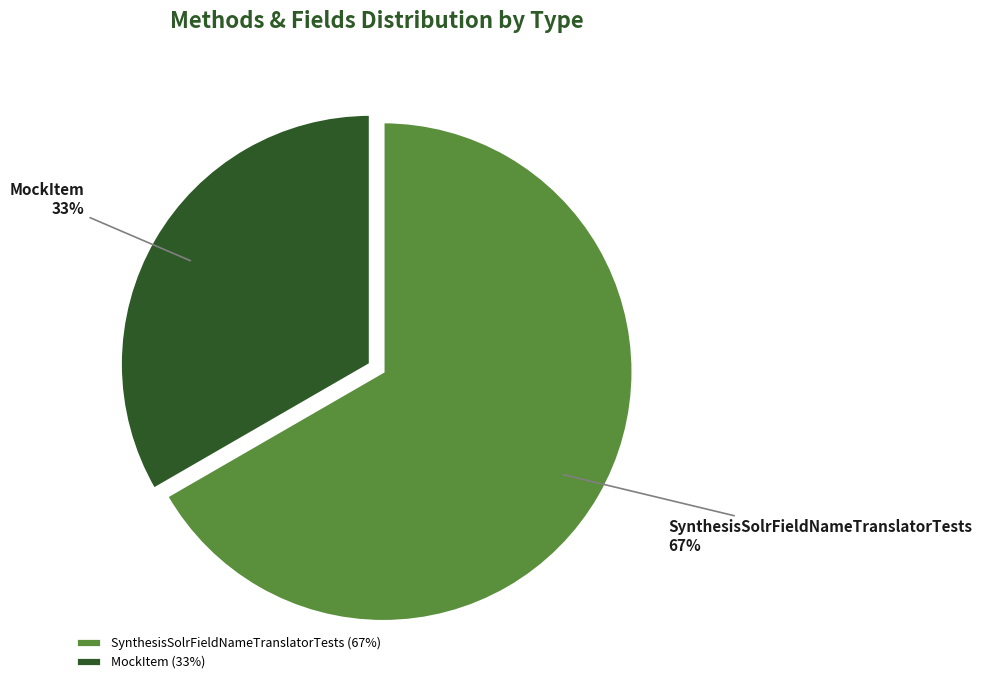

What is the smallest slice in the pie chart?

MockItem